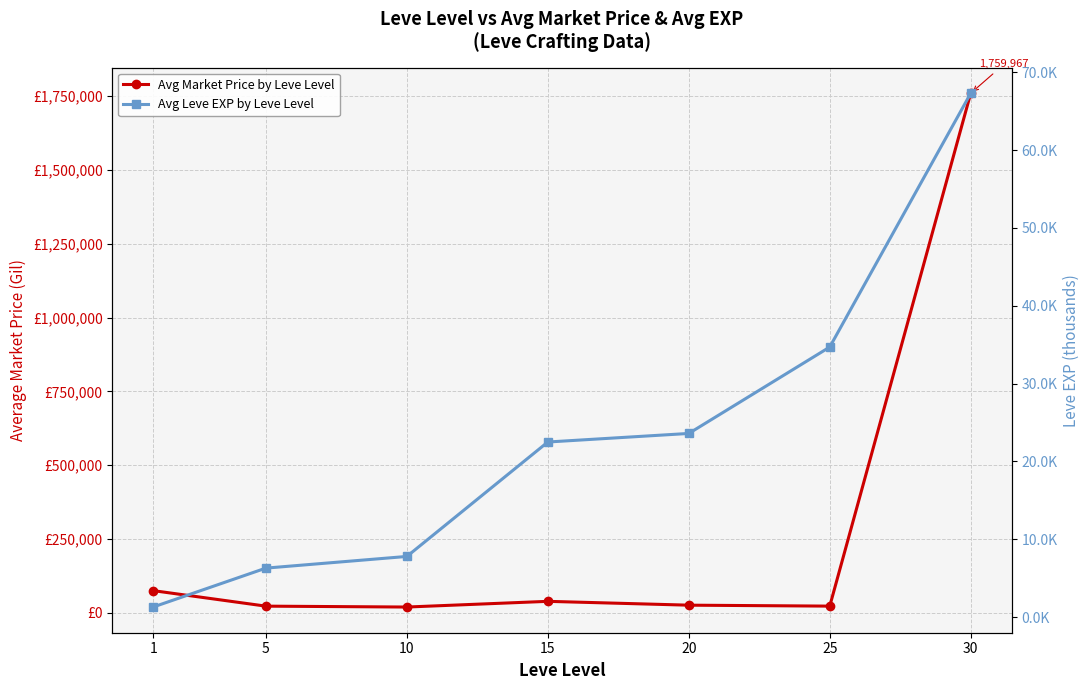

At which category is the sum across all series the highest?

30